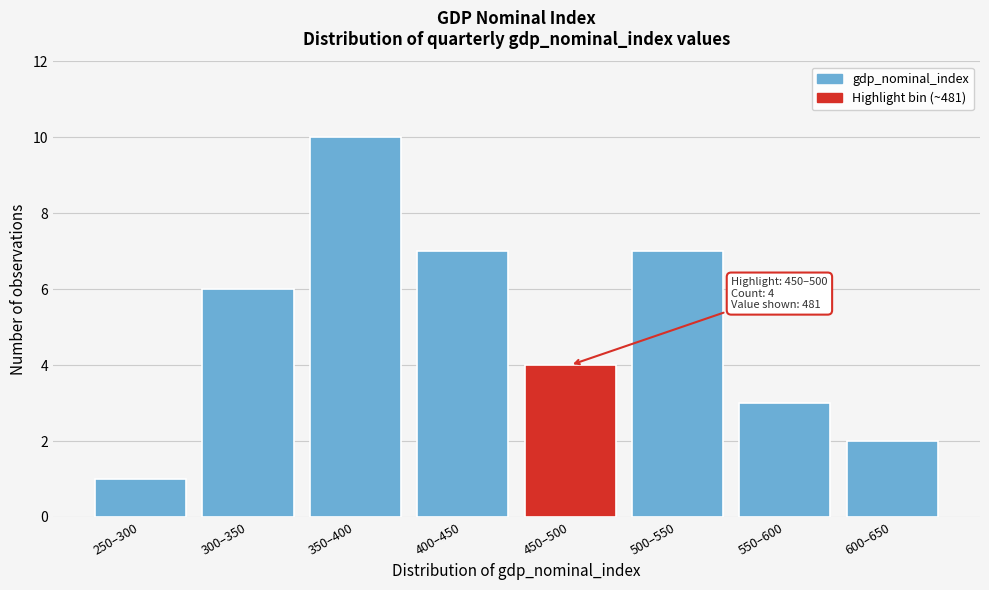

Reading left to right, extract all data points from this chart.

1	6	10	7	4	7	3	2